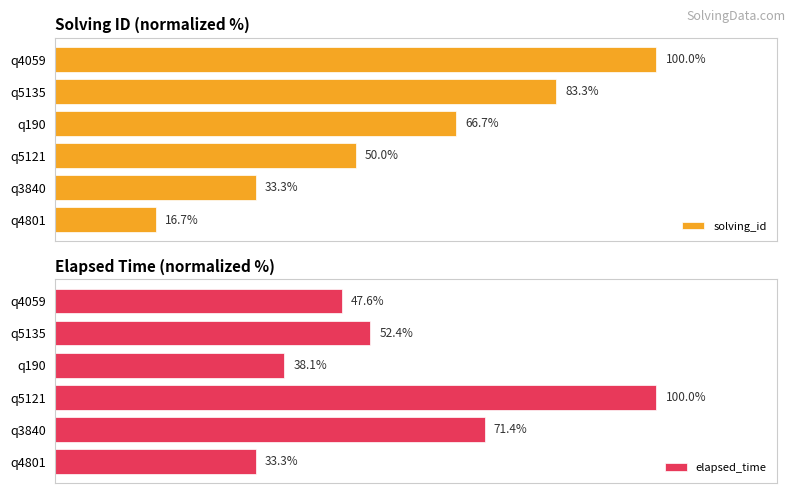

What is the difference between the second highest and second lowest values in the elapsed_time series?

33.3